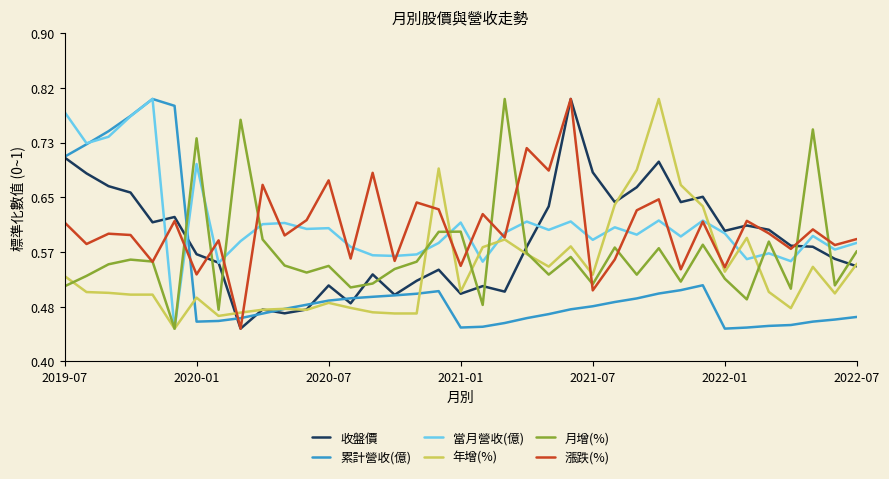

How many times do 累計營收(億) and 月增(%) cross each other?

1